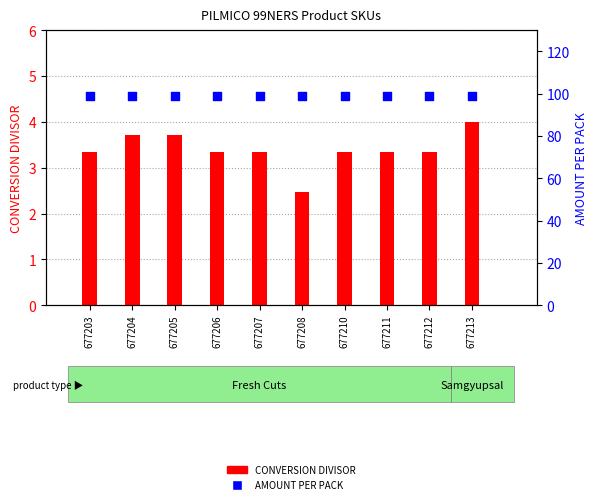

Which series contains the lowest Y value?

CONVERSION DIVISOR